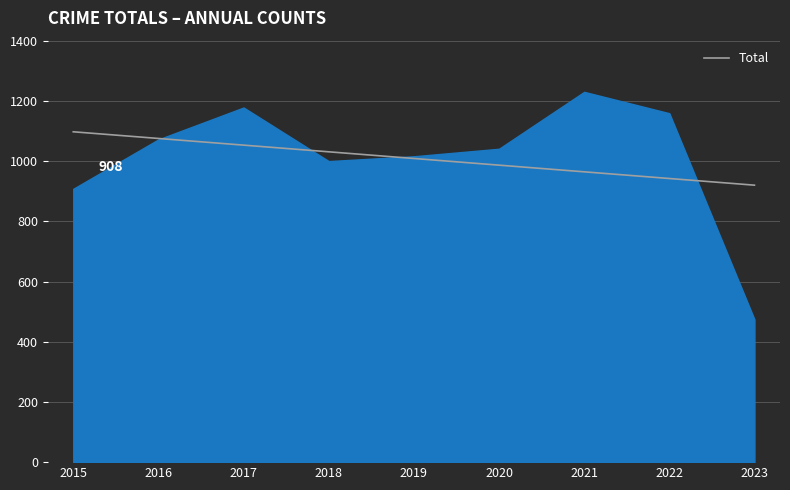

Where does the data first go above 1041?

2016